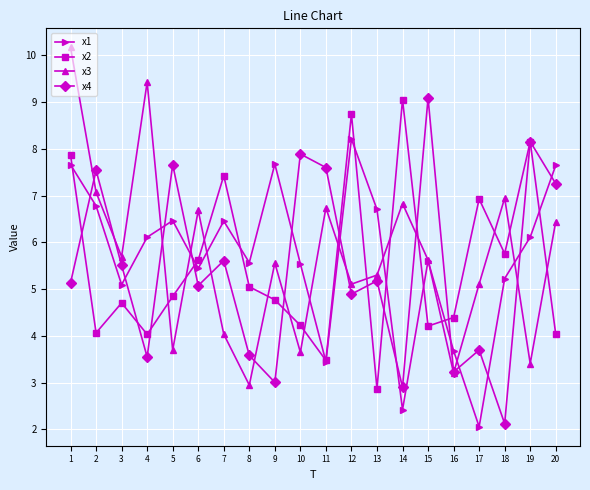

Where does the x2 series first go above 4?

1